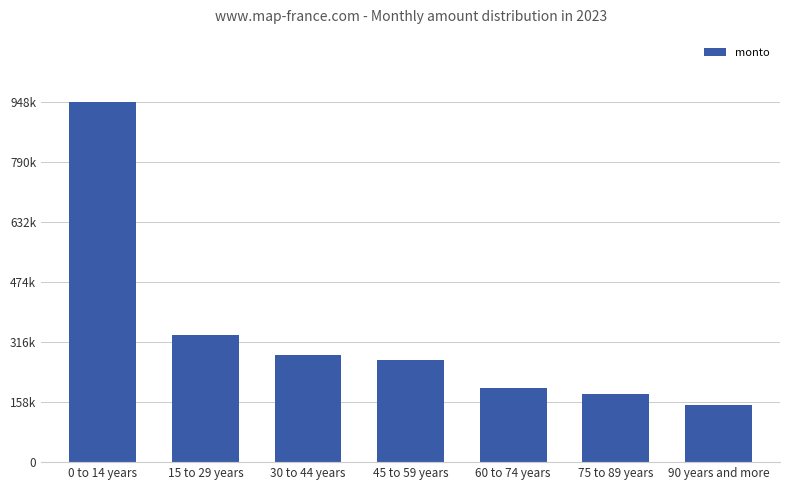

The value at 0 to 14 years is 1235901. True or false?

False